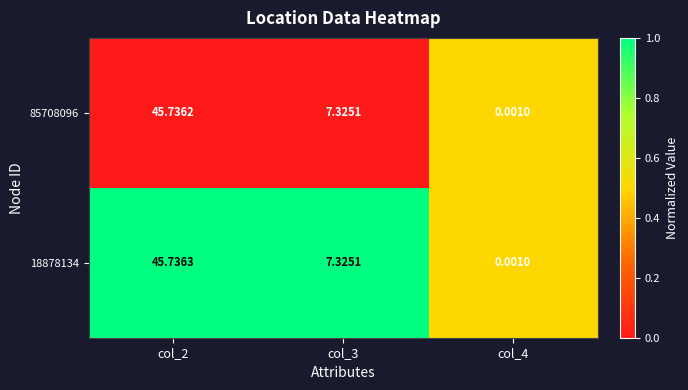

Is the value of 18878134 at col_3 greater than the value of 85708096 at col_4?

Yes